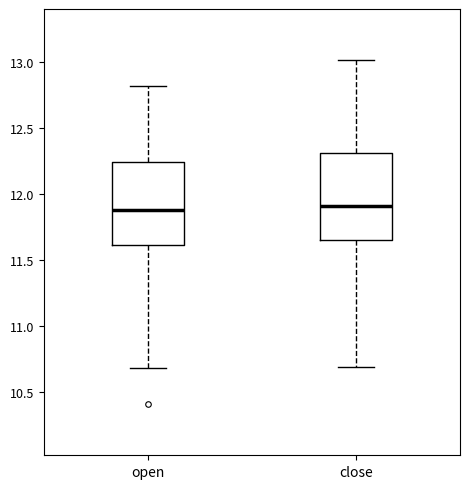

Where is the lower edge of the box for close on the y-axis? The values are not printed on the chart, so give them approximately, as read against the axis.

11.65